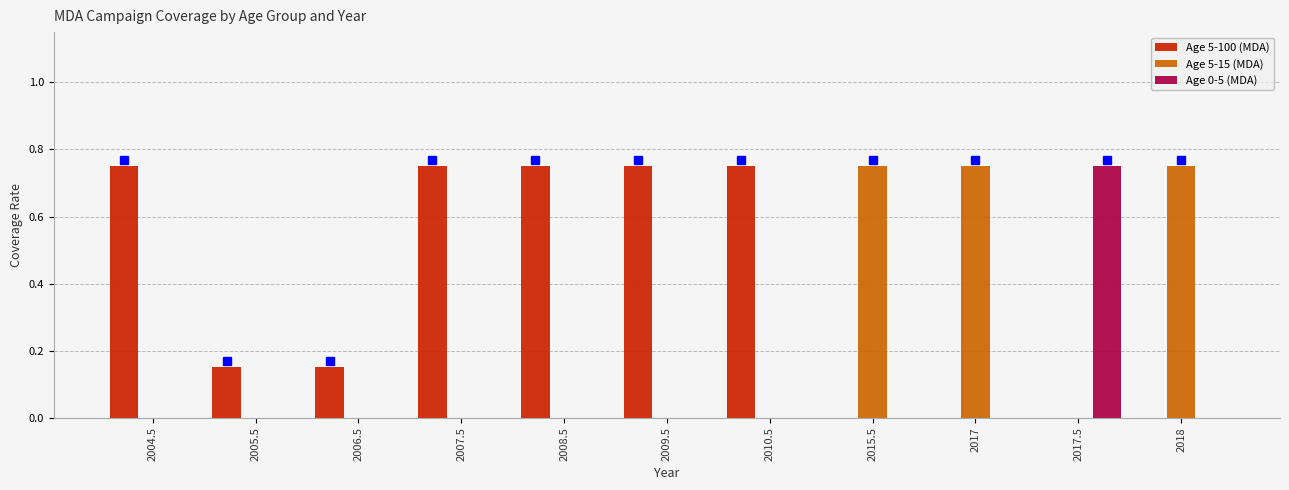

At which label does Age 0-5 (MDA) reach its peak?

2017.5